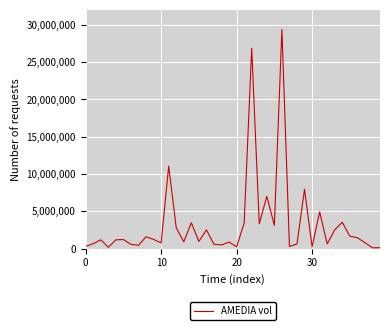

What is the maximum value shown in the chart?

29372000